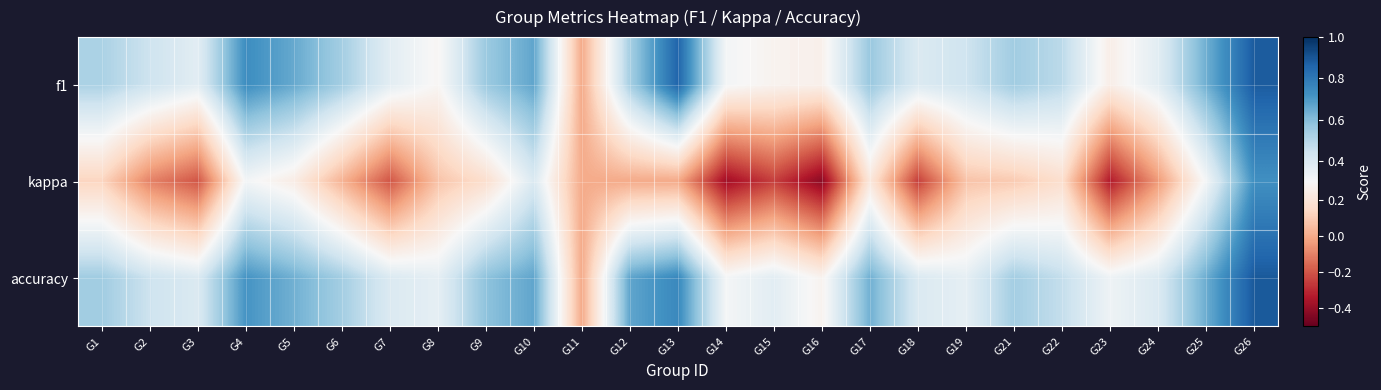

What is the maximum value shown in the chart?

0.9